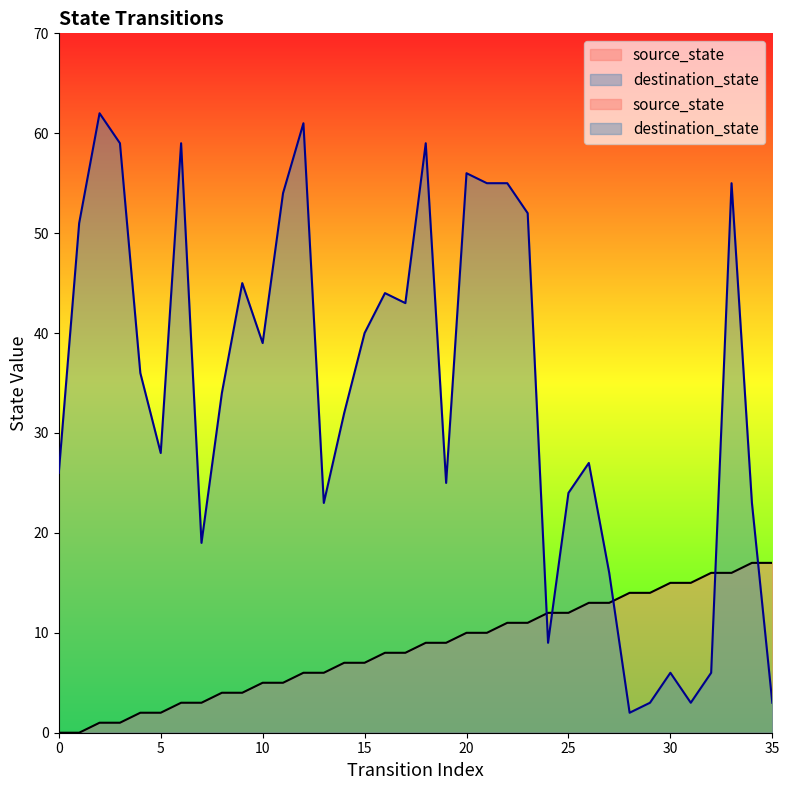

True or false: destination_state and source_state cross at least once.

True